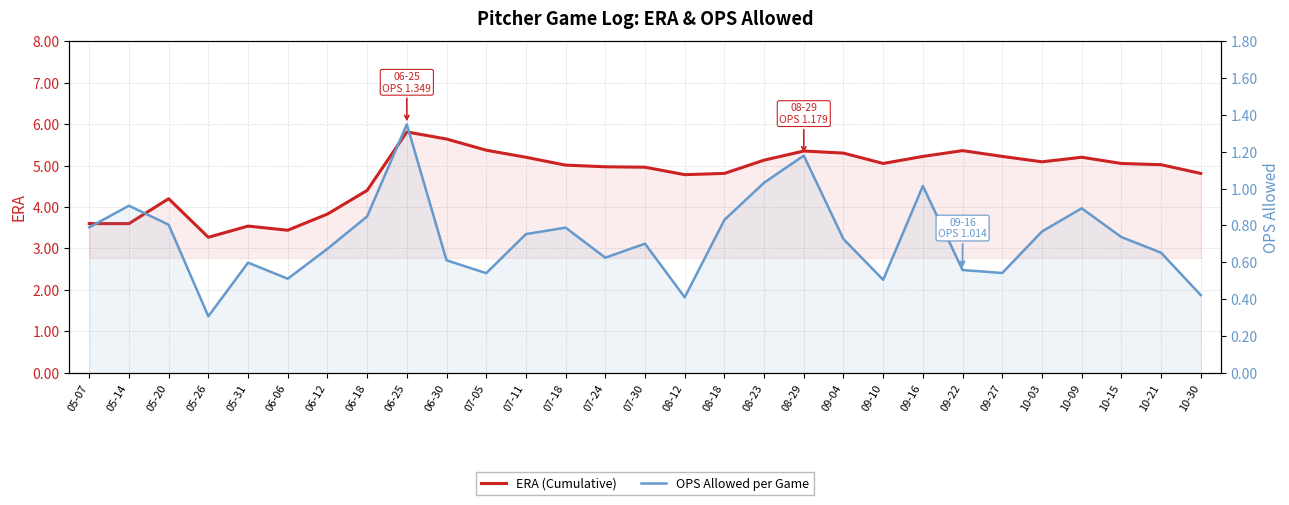

Rank the series at 07-11 from lowest to highest value.

OPS Allowed per Game, ERA (Cumulative)